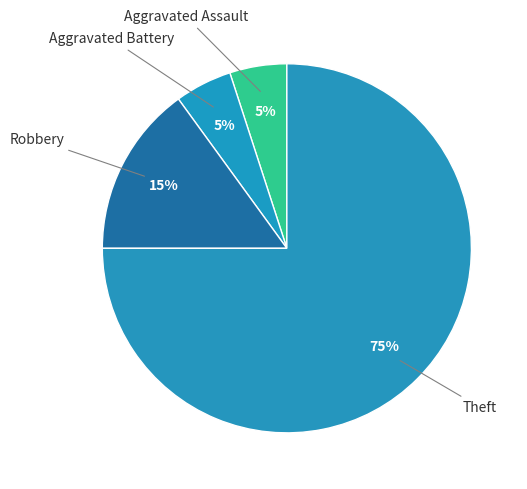

How many slices are in this pie chart?

4